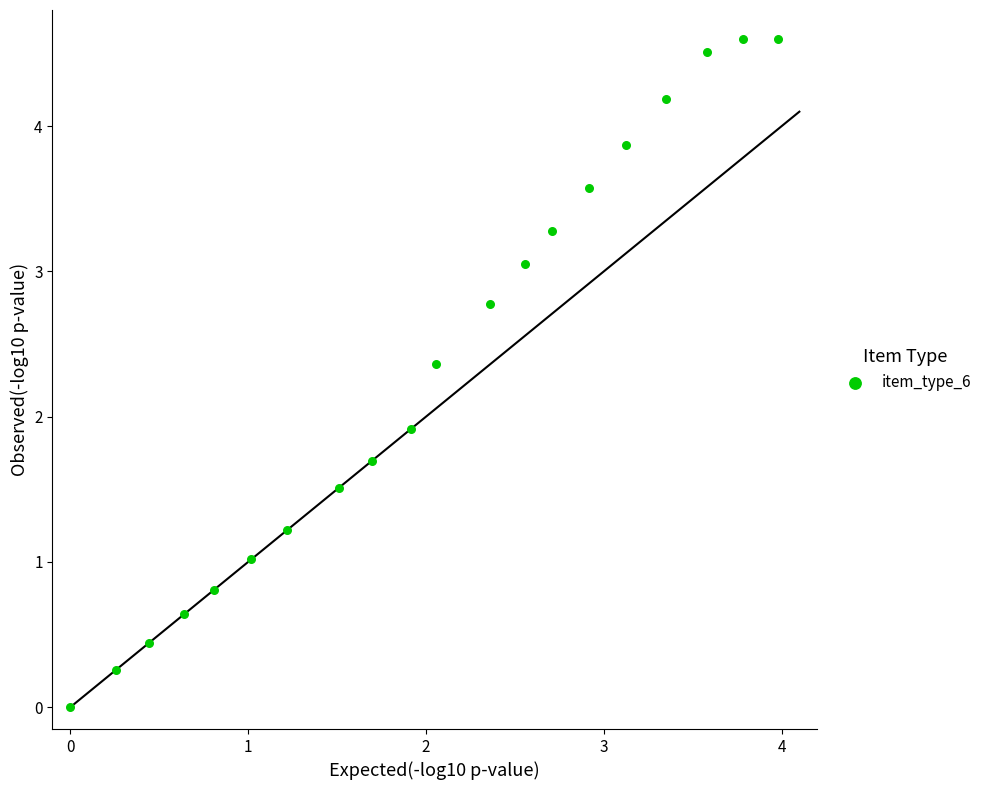

What Y value in the scatter plot is closest to 2?

1.9